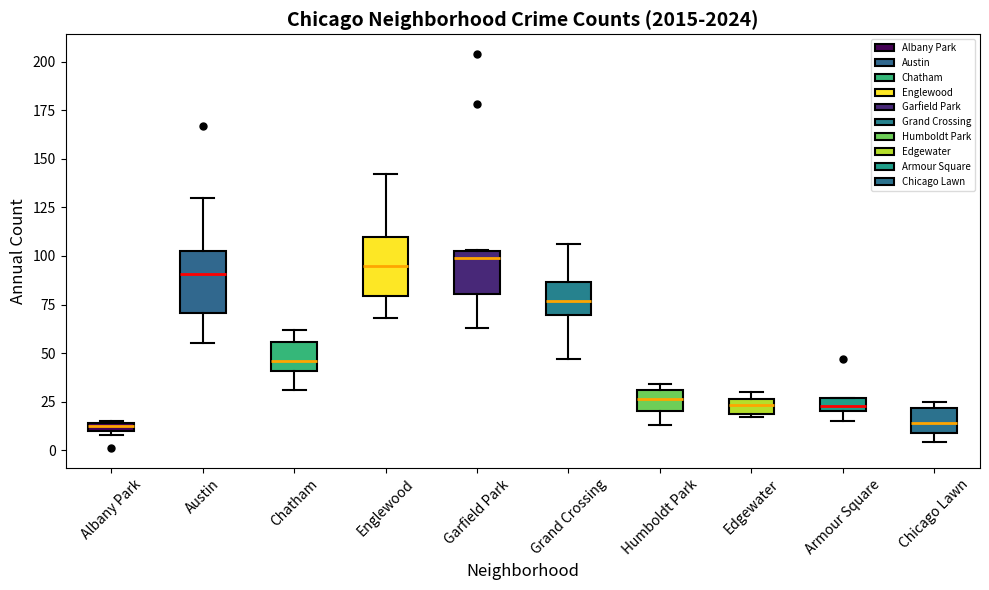

Where is the lower edge of the box for Grand Crossing on the y-axis? The values are not printed on the chart, so give them approximately, as read against the axis.

70